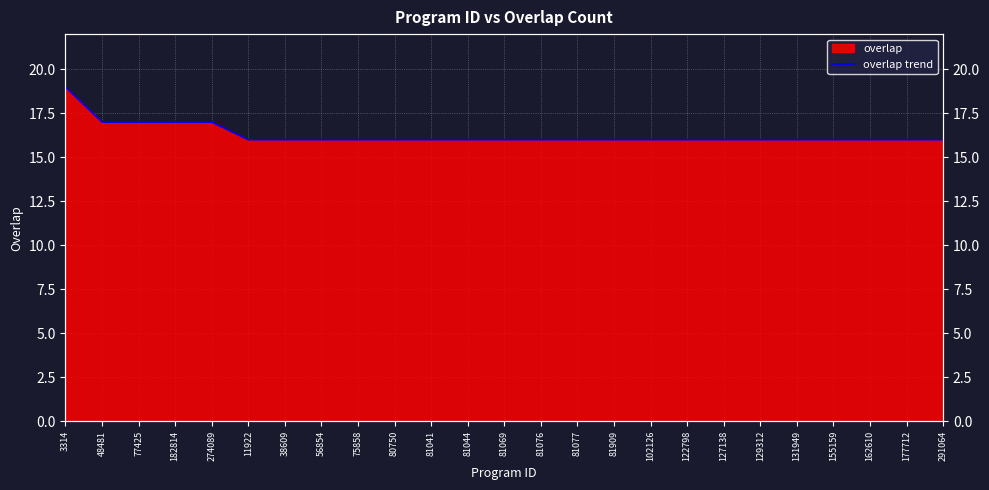

What value does the data have at 131949?

16